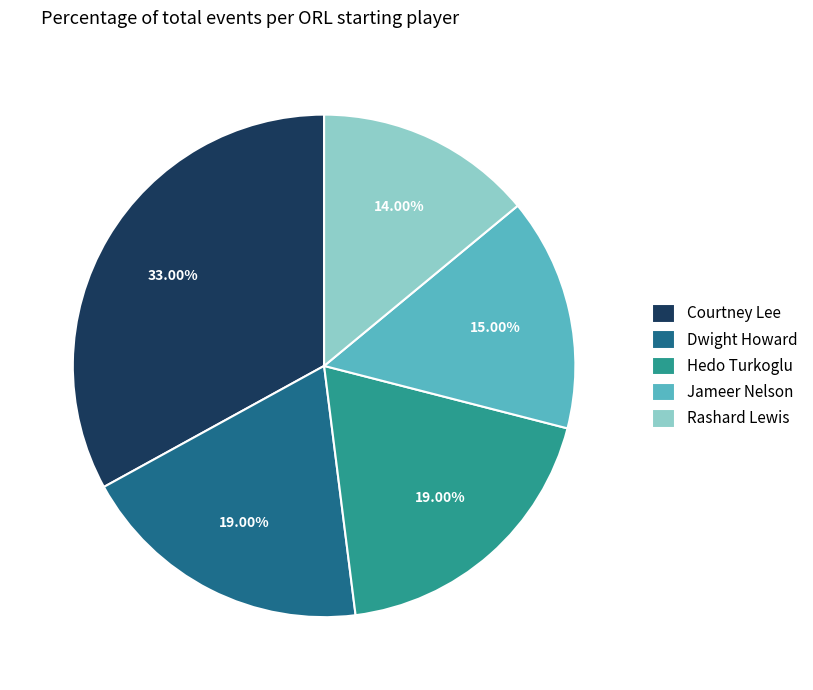

What percentage do Dwight Howard and Jameer Nelson together represent?

34.0%